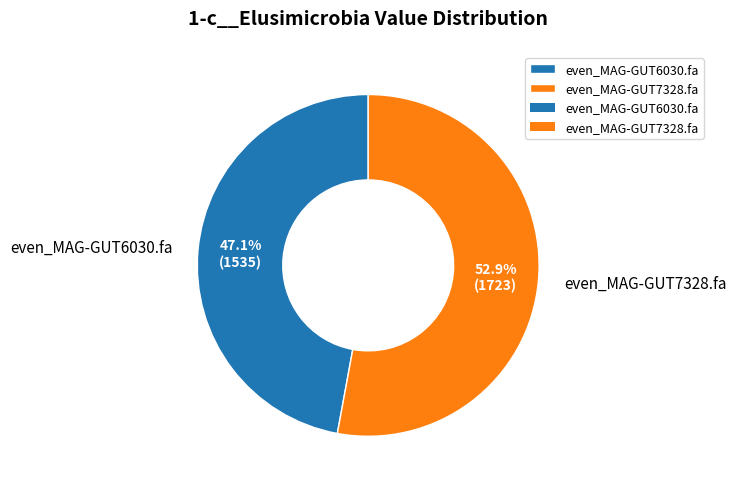

How many slices are in this pie chart?

2